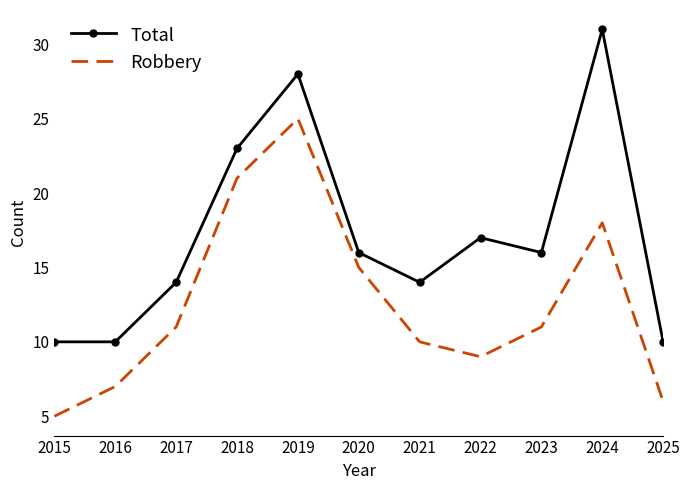

True or false: Robbery has more than 2 points higher than both neighbors.

False